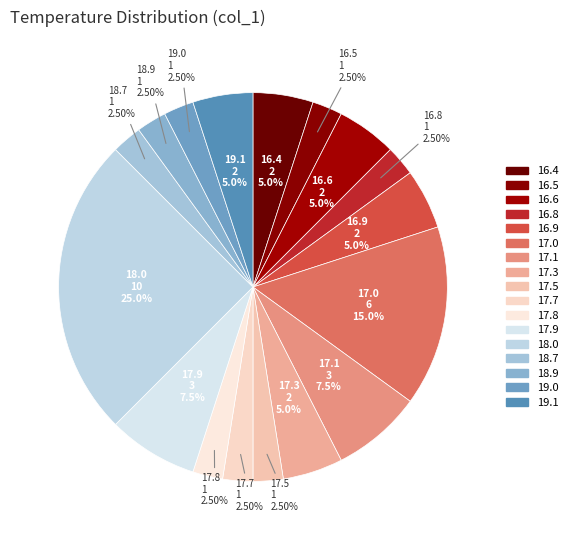

Is there a majority slice in this chart?

No